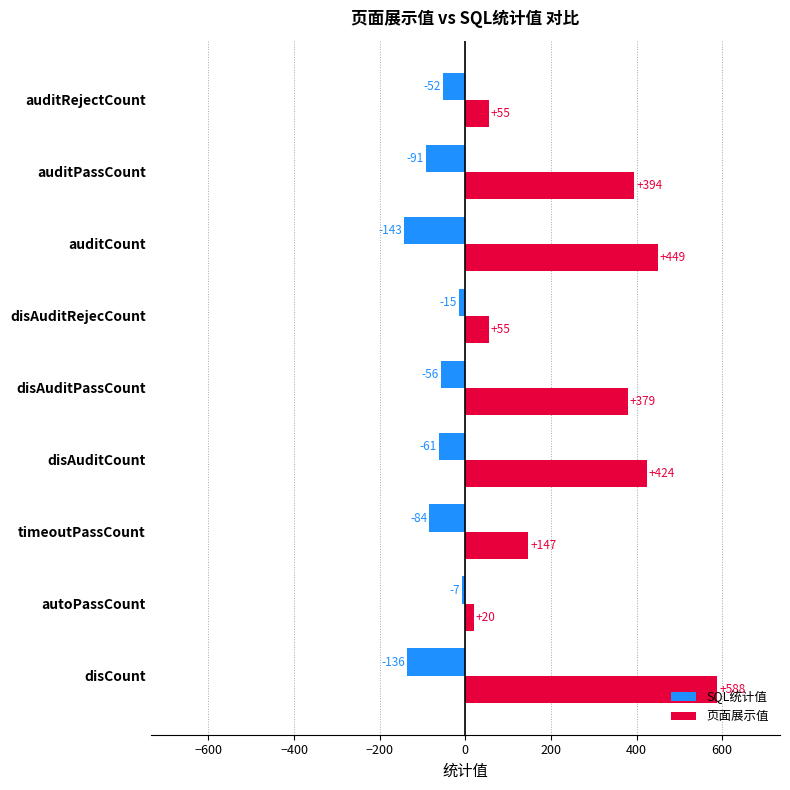

The 页面展示值 series shows 645 at auditPassCount. True or false?

False